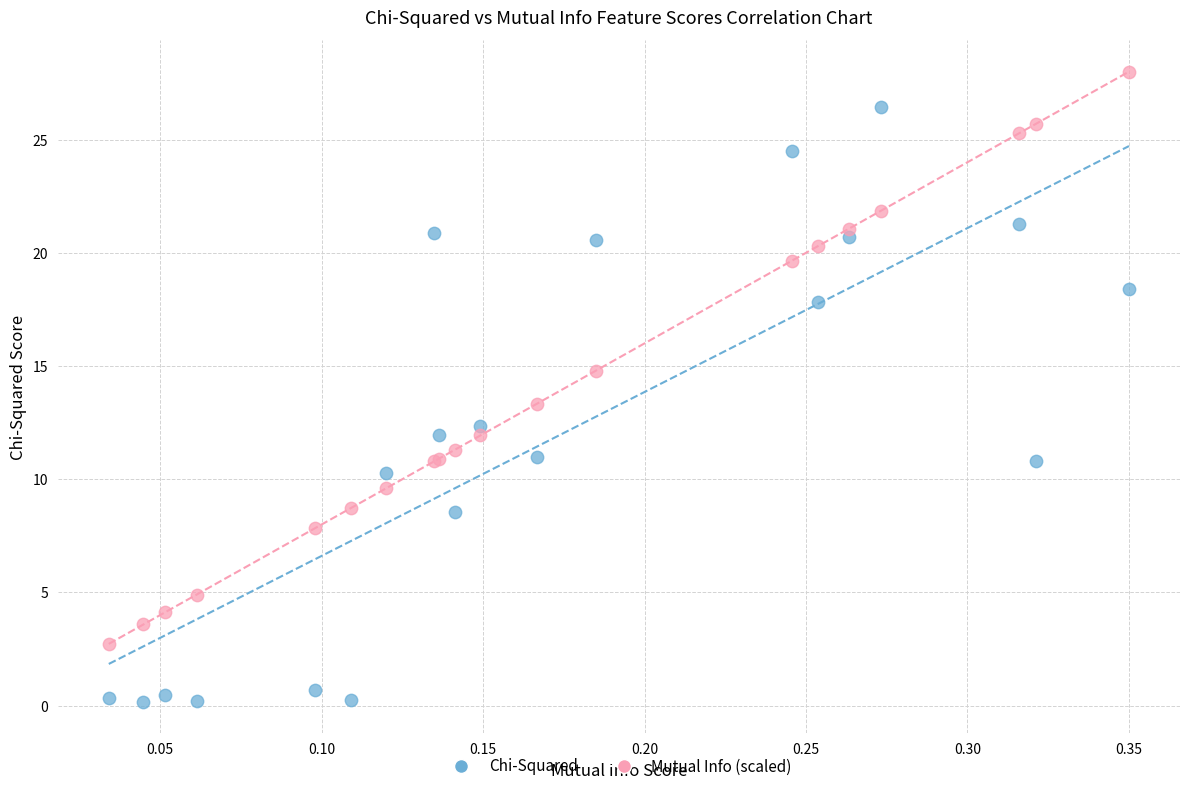

Which series contains the highest Y value?

Mutual Info (scaled)